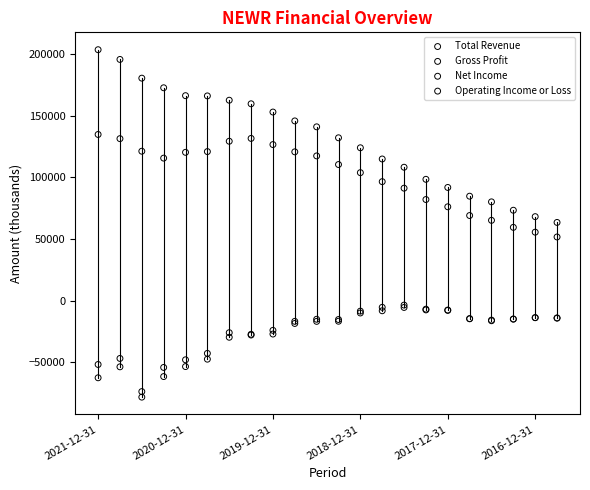

Which series reaches the maximum Y coordinate?

Total Revenue